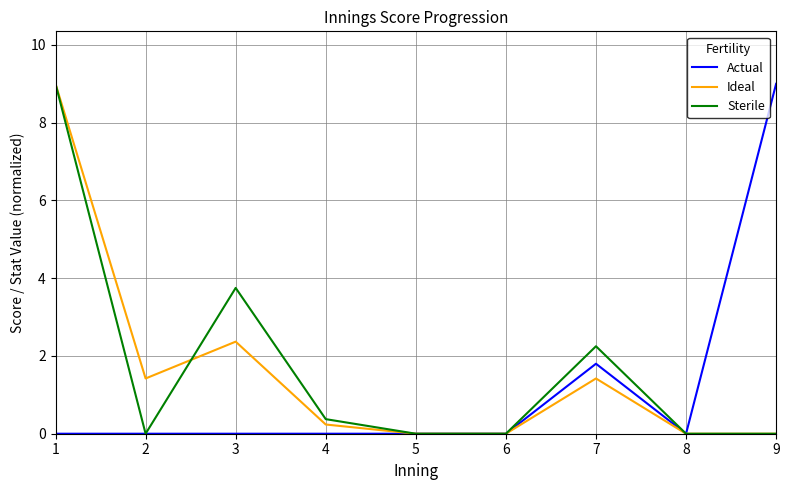

What is the maximum value shown in the chart?

9.0